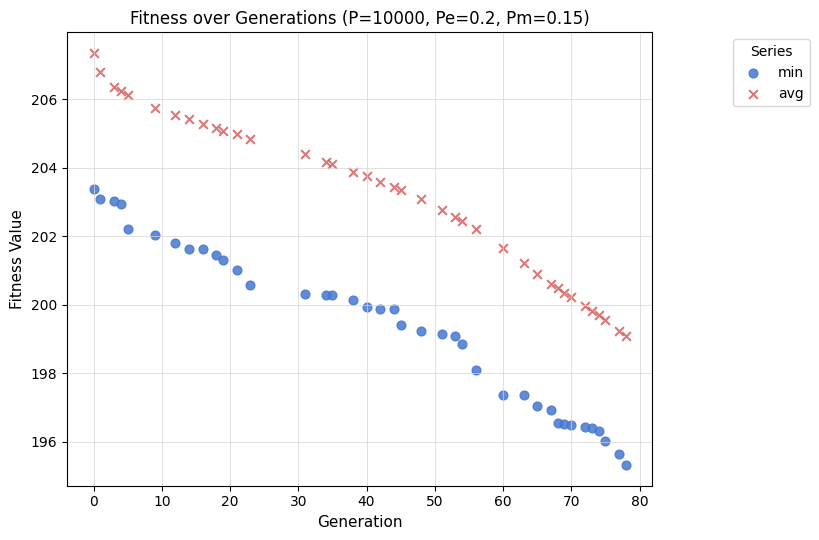

Which series contains the lowest Y value?

min